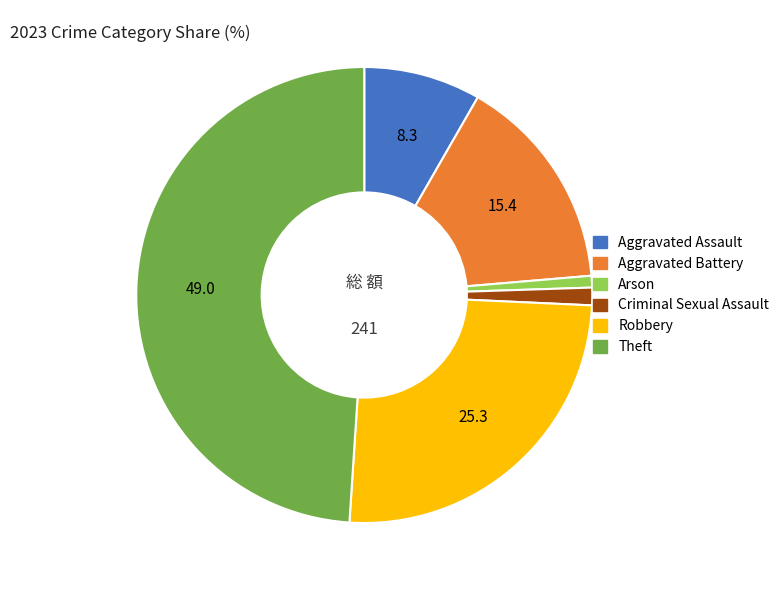

Is there any slice that represents more than half of the pie?

No